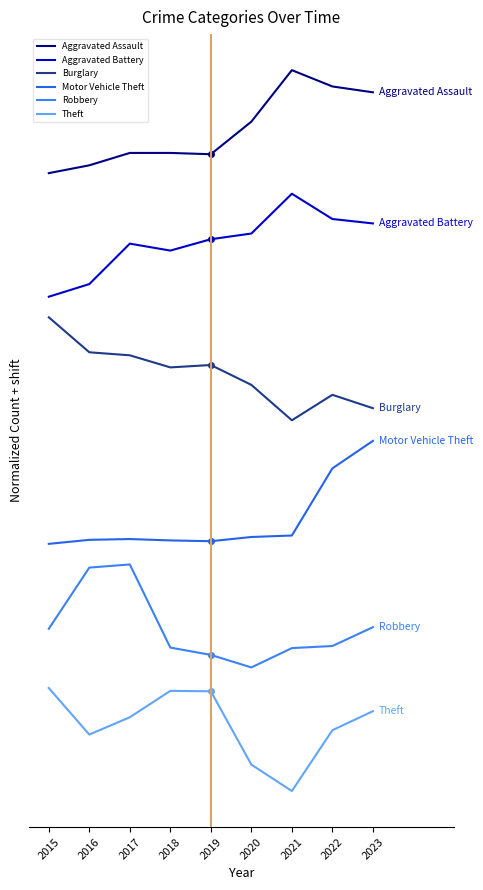

Reading right to left, extract all data points from this chart.

Aggravated Assault: 6.8	6.8	7.0	6.5	6.2	6.2	6.2	6.1	6.0
Aggravated Battery: 5.5	5.6	5.8	5.4	5.4	5.2	5.3	4.9	4.8
Burglary: 3.7	3.8	3.6	3.9	4.1	4.1	4.2	4.3	4.6
Motor Vehicle Theft: 3.4	3.1	2.5	2.5	2.4	2.4	2.4	2.4	2.4
Robbery: 1.6	1.4	1.4	1.2	1.3	1.4	2.2	2.2	1.6
Theft: 0.8	0.6	0.0	0.3	1.0	1.0	0.7	0.5	1.0